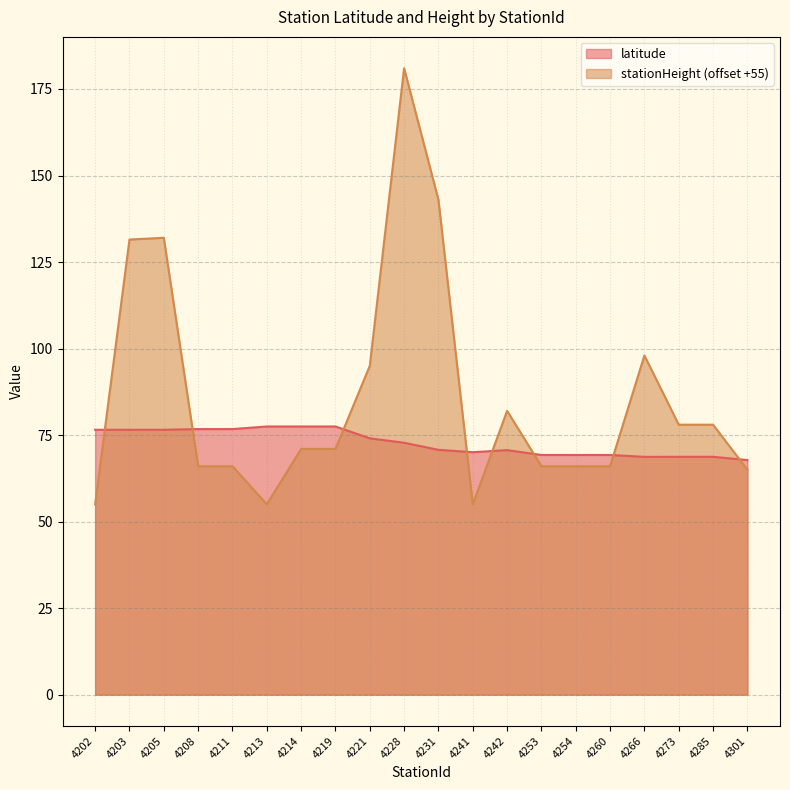

Where does the stationHeight series first go above 71?

4203